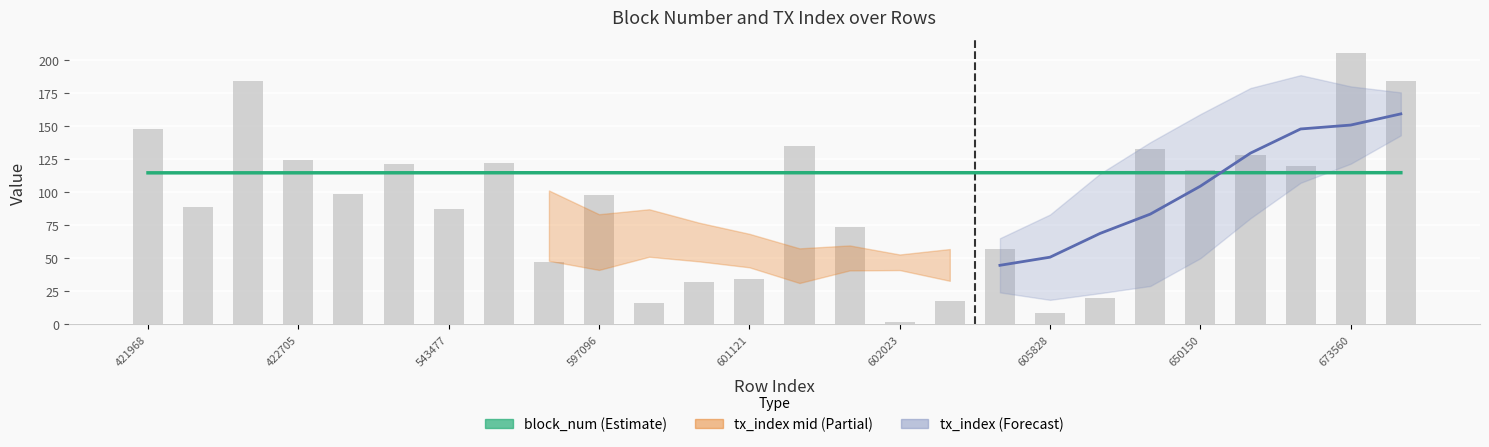

What is the difference between the second highest and second lowest values?

175